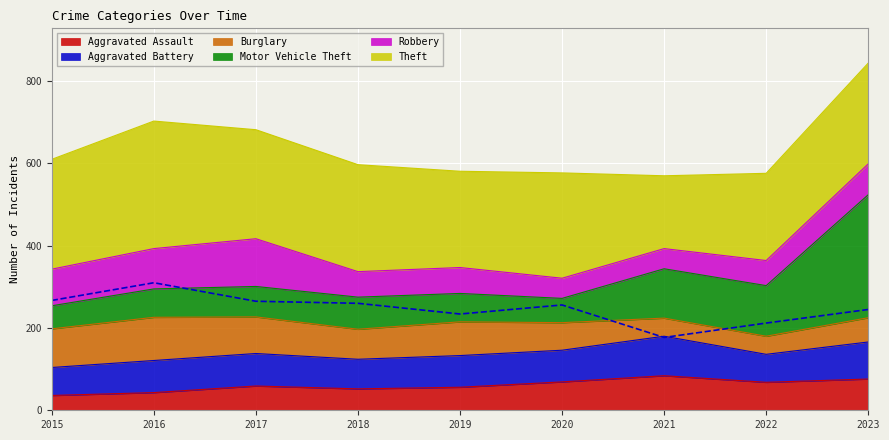

At which category does the chart reach its minimum across all series?

2015